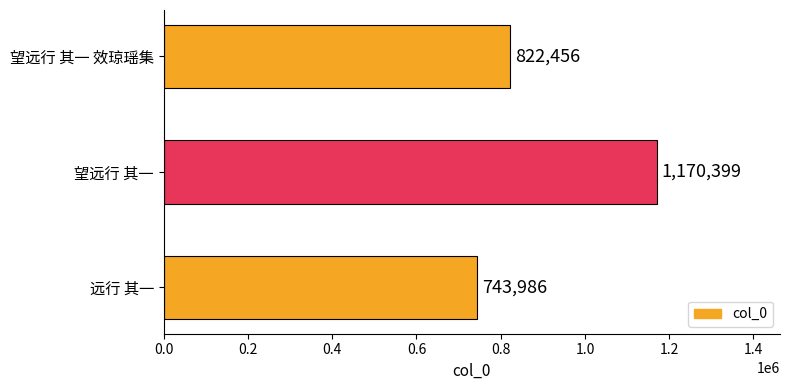

Reading bottom to top, transcribe all the data shown in this chart.

远行 其一=743986	望远行 其一=1170399	望远行 其一 效琼瑶集=822456